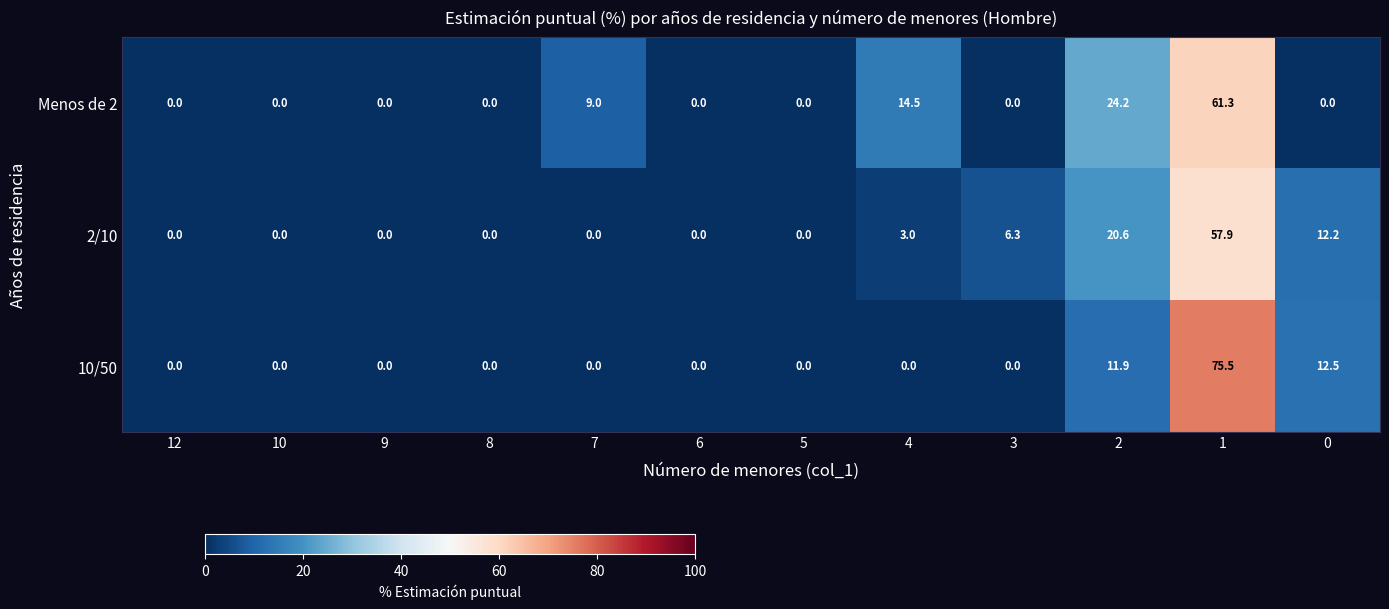

What is the spread (max minus min) of values at 1?

17.6